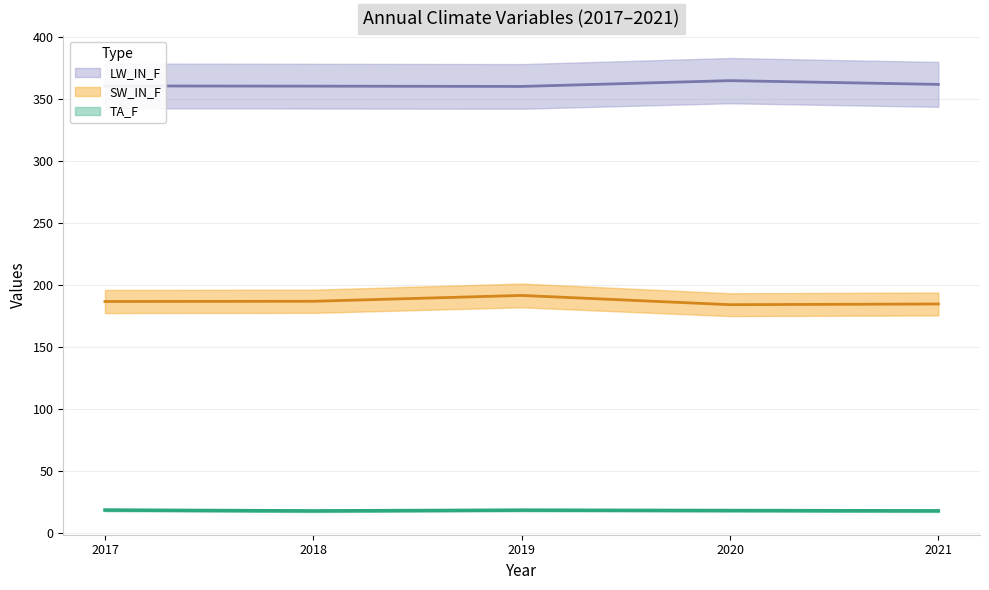

Which series has the largest range (max minus min)?

SW_IN_F